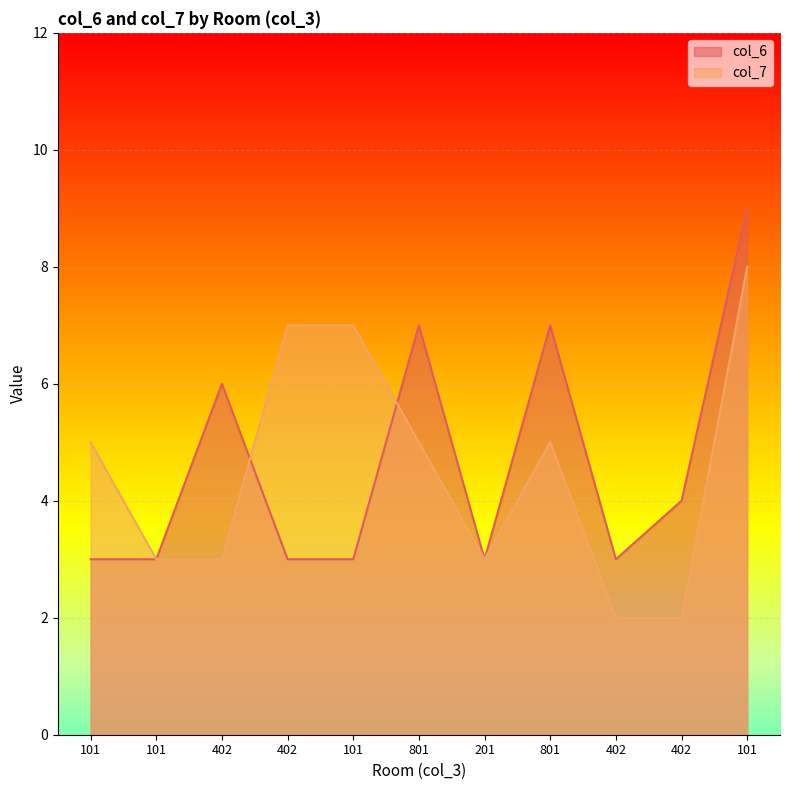

Between 402 and 101, which is larger?

402